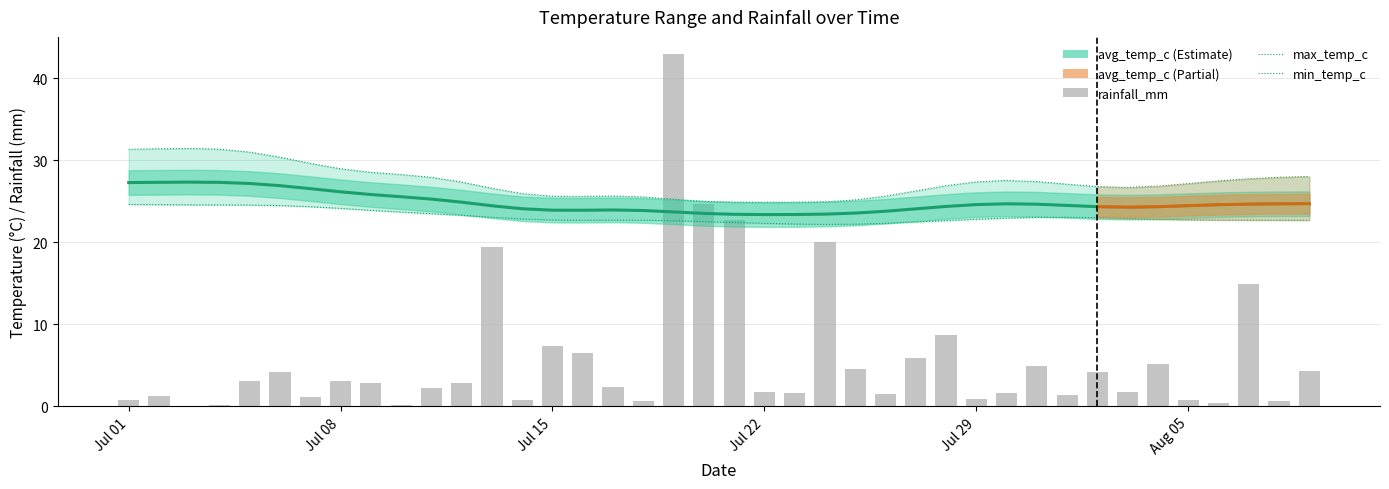

How many data points in rainfall_mm are above 2?

22